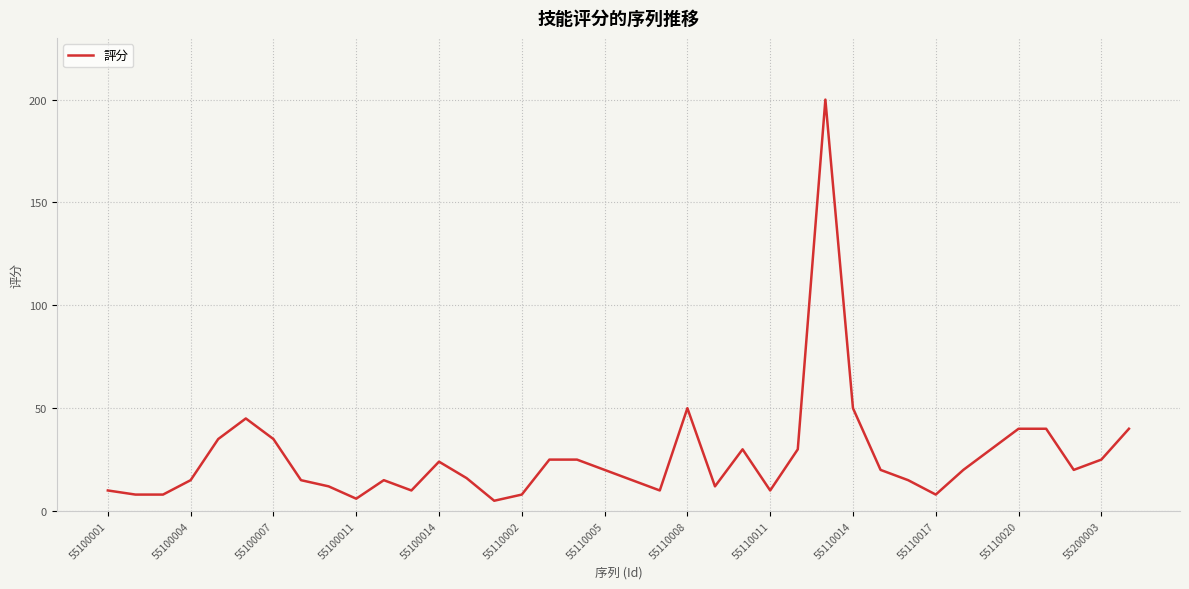

Reading left to right, what are all the values shown in this chart?

10	8	8	15	35	45	35	15	12	6	15	10	24	16	5	8	25	25	20	15	10	50	12	30	10	30	200	50	20	15	8	20	30	40	40	20	25	40